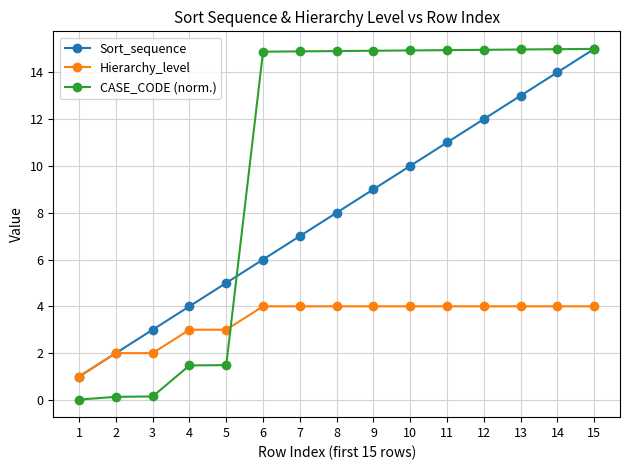

What is the difference between the maximum and minimum values in the Hierarchy_level series?

3.0